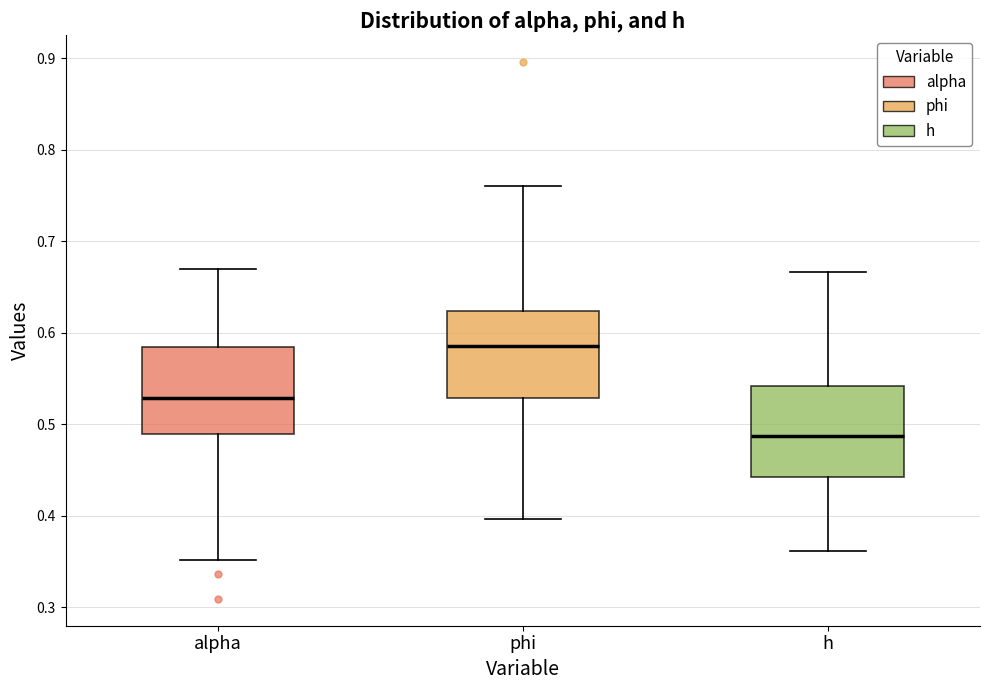

Reading left to right, transcribe this box plot: for each box, give where its median line is, the range the box spans, and where its two whiskers end, as read against the y-axis. The values are not printed on the chart, so give them approximately, as read against the axis.

alpha: median 0.53, box 0.49 to 0.58, whiskers 0.35 to 0.67
phi: median 0.59, box 0.53 to 0.62, whiskers 0.40 to 0.76
h: median 0.49, box 0.44 to 0.54, whiskers 0.36 to 0.67